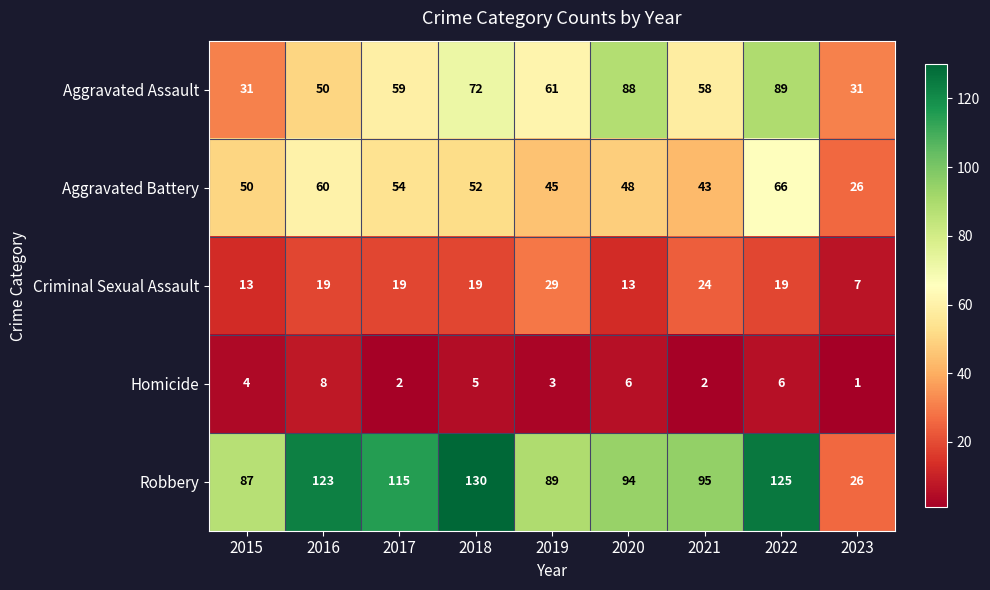

At 2017, list the series in order from largest to smallest.

Robbery, Aggravated Assault, Aggravated Battery, Criminal Sexual Assault, Homicide